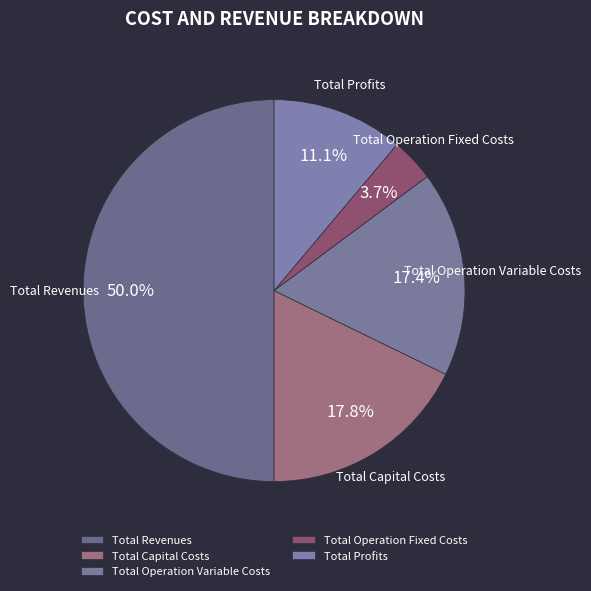

How many segments does this pie chart have?

5